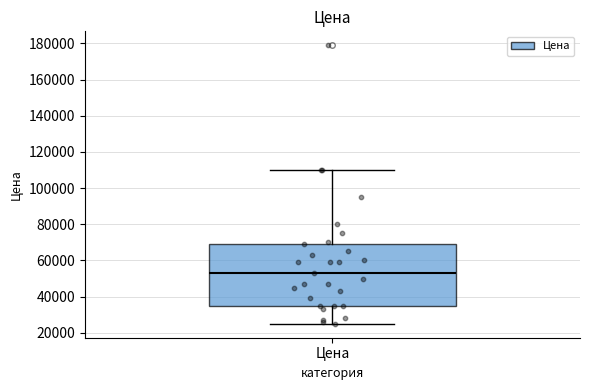

Read this box plot against the y-axis: the position of the median line, the range covered by the box, and the ends of both whiskers. The values are not printed on the chart, so give them approximately, as read against the axis.

median 52000, box 34000 to 68000, whiskers 24000 to 110000